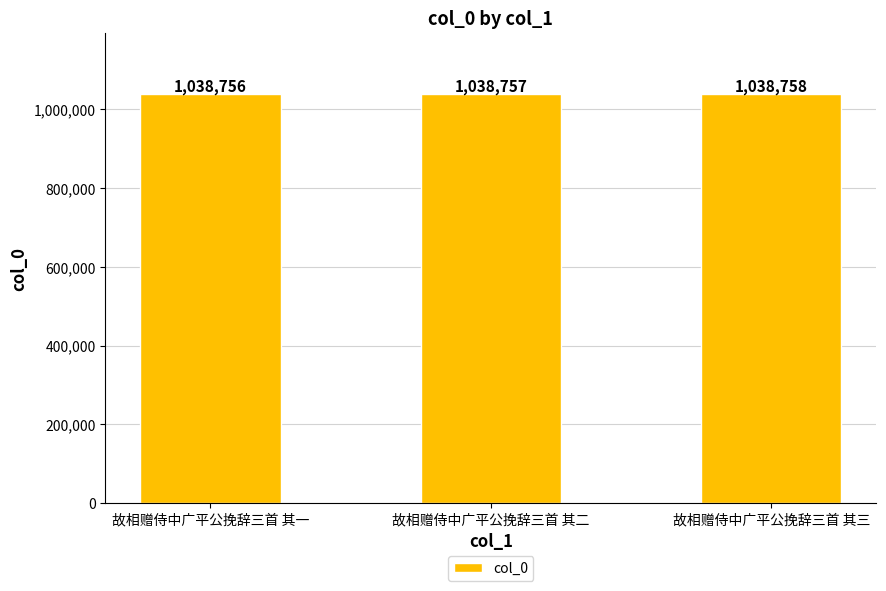

What is the minimum value shown in the chart?

1038756